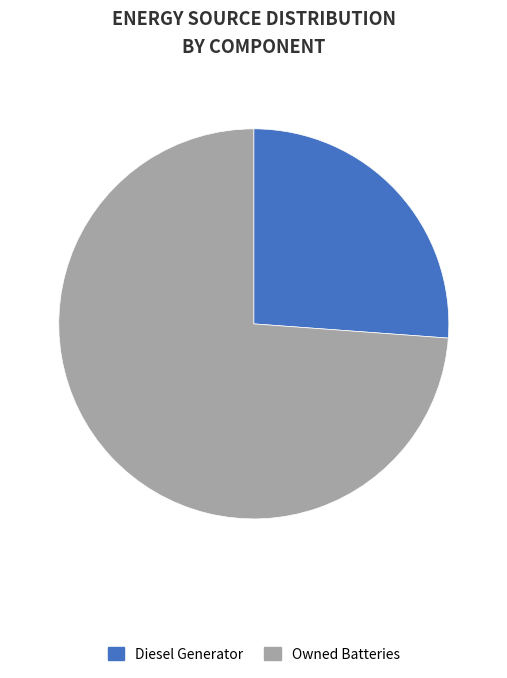

Is the sum of Owned Batteries and Diesel Generator greater than half?

Yes